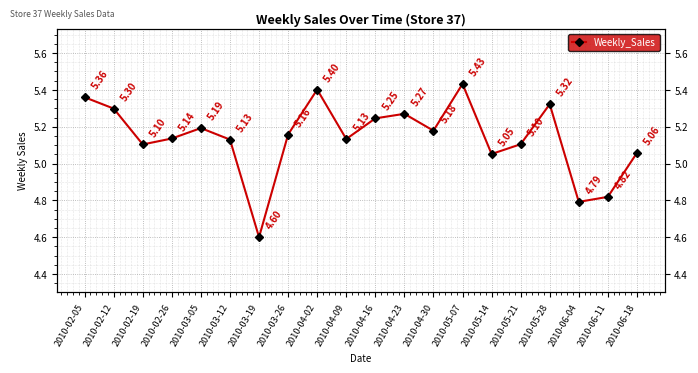

What is the smallest value displayed?

4.6